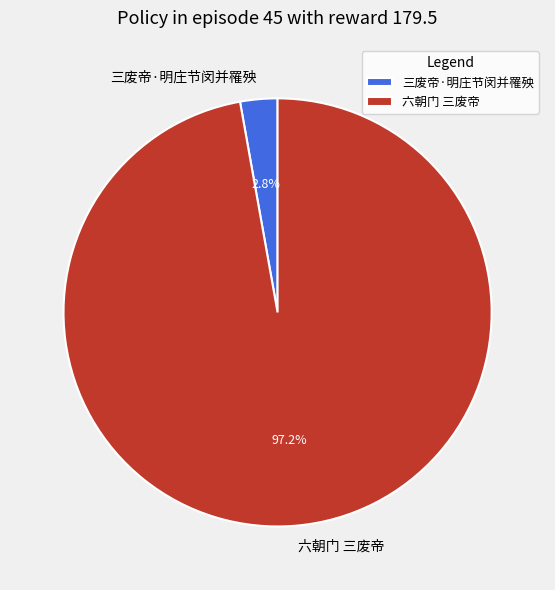

Which category has the biggest portion of the pie?

六朝门 三废帝